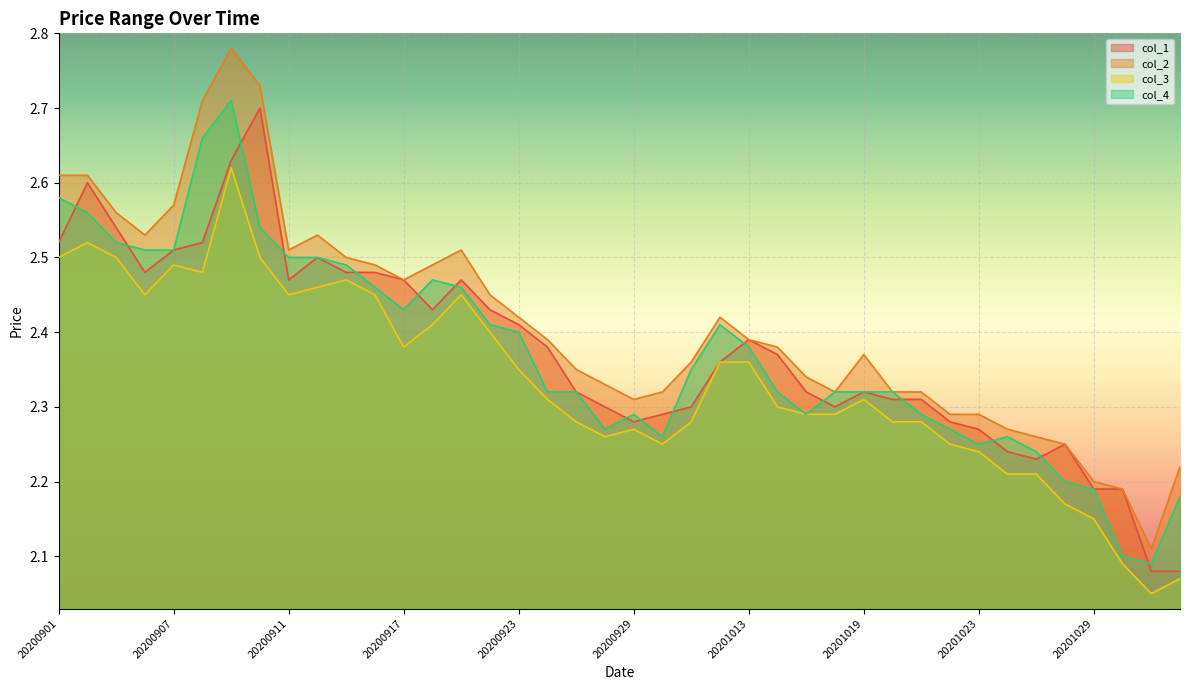

Reading right to left, extract all data points from this chart.

col_1: 20201103=2.1	20201102=2.1	20201030=2.2	20201029=2.2	20201028=2.2	20201027=2.2	20201026=2.2	20201023=2.3	20201022=2.3	20201021=2.3	20201020=2.3	20201019=2.3	20201016=2.3	20201015=2.3	20201014=2.4	20201013=2.4	20201012=2.4	20201009=2.3	20200930=2.3	20200929=2.3	20200928=2.3	20200925=2.3	20200924=2.4	20200923=2.4	20200922=2.4	20200921=2.5	20200918=2.4	20200917=2.5	20200916=2.5	20200915=2.5	20200914=2.5	20200911=2.5	20200910=2.7	20200909=2.6	20200908=2.5	20200907=2.5	20200904=2.5	20200903=2.5	20200902=2.6	20200901=2.5
col_2: 20201103=2.2	20201102=2.1	20201030=2.2	20201029=2.2	20201028=2.2	20201027=2.3	20201026=2.3	20201023=2.3	20201022=2.3	20201021=2.3	20201020=2.3	20201019=2.4	20201016=2.3	20201015=2.3	20201014=2.4	20201013=2.4	20201012=2.4	20201009=2.4	20200930=2.3	20200929=2.3	20200928=2.3	20200925=2.4	20200924=2.4	20200923=2.4	20200922=2.5	20200921=2.5	20200918=2.5	20200917=2.5	20200916=2.5	20200915=2.5	20200914=2.5	20200911=2.5	20200910=2.7	20200909=2.8	20200908=2.7	20200907=2.6	20200904=2.5	20200903=2.6	20200902=2.6	20200901=2.6
col_3: 20201103=2.1	20201102=2.0	20201030=2.1	20201029=2.1	20201028=2.2	20201027=2.2	20201026=2.2	20201023=2.2	20201022=2.2	20201021=2.3	20201020=2.3	20201019=2.3	20201016=2.3	20201015=2.3	20201014=2.3	20201013=2.4	20201012=2.4	20201009=2.3	20200930=2.2	20200929=2.3	20200928=2.3	20200925=2.3	20200924=2.3	20200923=2.4	20200922=2.4	20200921=2.5	20200918=2.4	20200917=2.4	20200916=2.5	20200915=2.5	20200914=2.5	20200911=2.5	20200910=2.5	20200909=2.6	20200908=2.5	20200907=2.5	20200904=2.5	20200903=2.5	20200902=2.5	20200901=2.5
col_4: 20201103=2.2	20201102=2.1	20201030=2.1	20201029=2.2	20201028=2.2	20201027=2.2	20201026=2.3	20201023=2.2	20201022=2.3	20201021=2.3	20201020=2.3	20201019=2.3	20201016=2.3	20201015=2.3	20201014=2.3	20201013=2.4	20201012=2.4	20201009=2.4	20200930=2.3	20200929=2.3	20200928=2.3	20200925=2.3	20200924=2.3	20200923=2.4	20200922=2.4	20200921=2.5	20200918=2.5	20200917=2.4	20200916=2.5	20200915=2.5	20200914=2.5	20200911=2.5	20200910=2.5	20200909=2.7	20200908=2.7	20200907=2.5	20200904=2.5	20200903=2.5	20200902=2.6	20200901=2.6